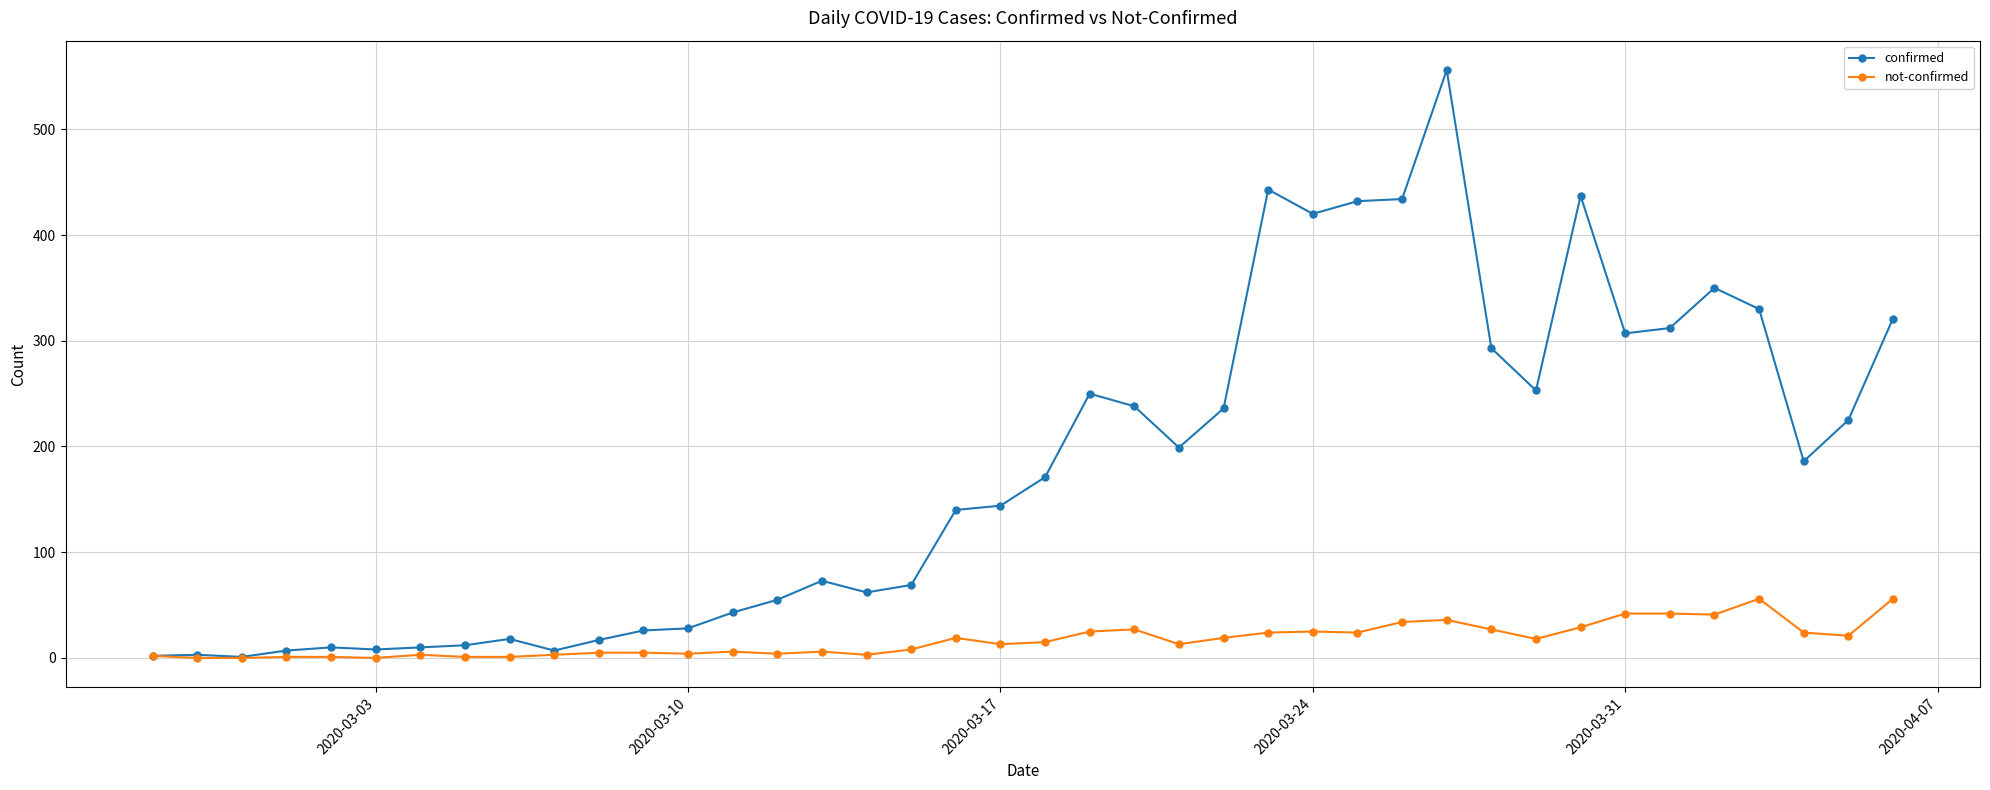

What are all the series names shown in the legend?

confirmed, not-confirmed